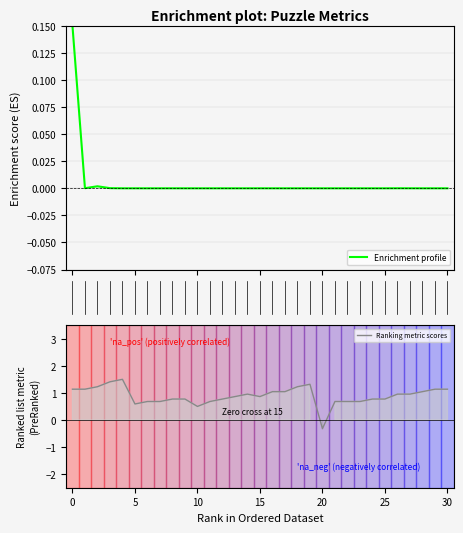

How many negative values does the Ranking metric scores series have?

1